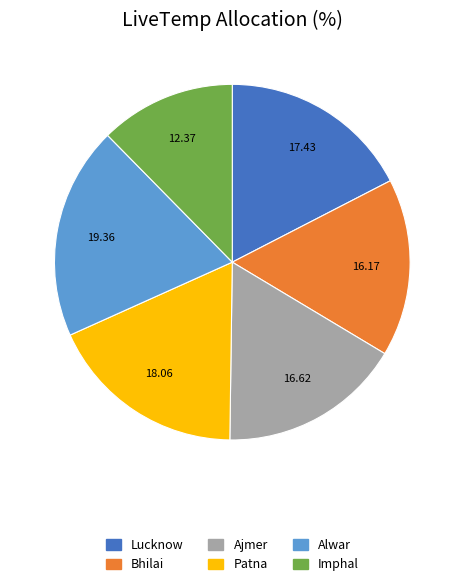

What is the ratio of the value at Imphal to the value at Ajmer?

0.7